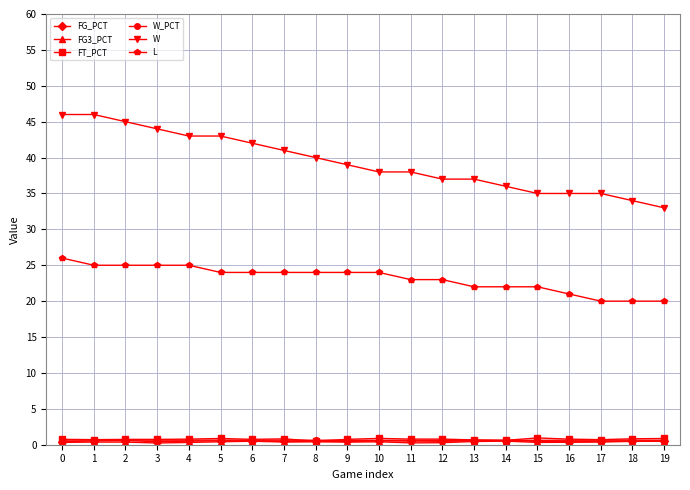

The value of L at 18 is 20.0. True or false?

True